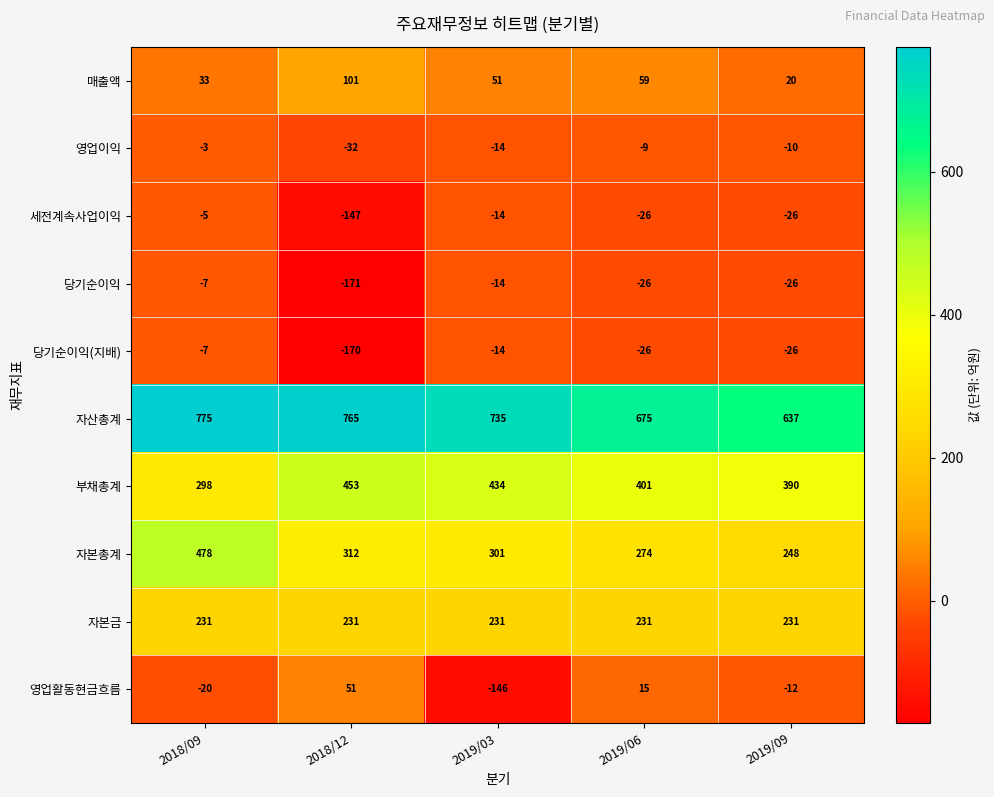

Which series has the largest total across all categories?

자산총계